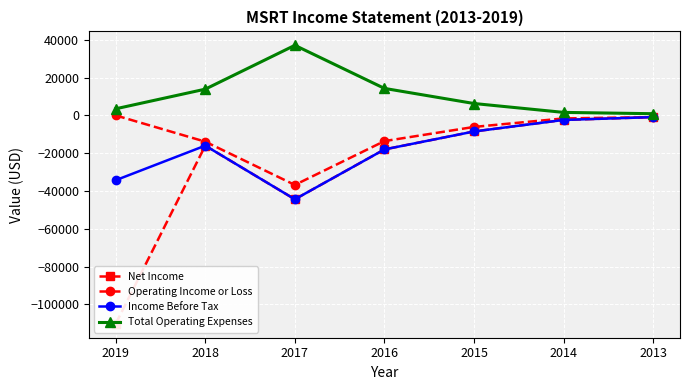

What is the value of the Operating Income or Loss point at the 4th from the left?

-13600